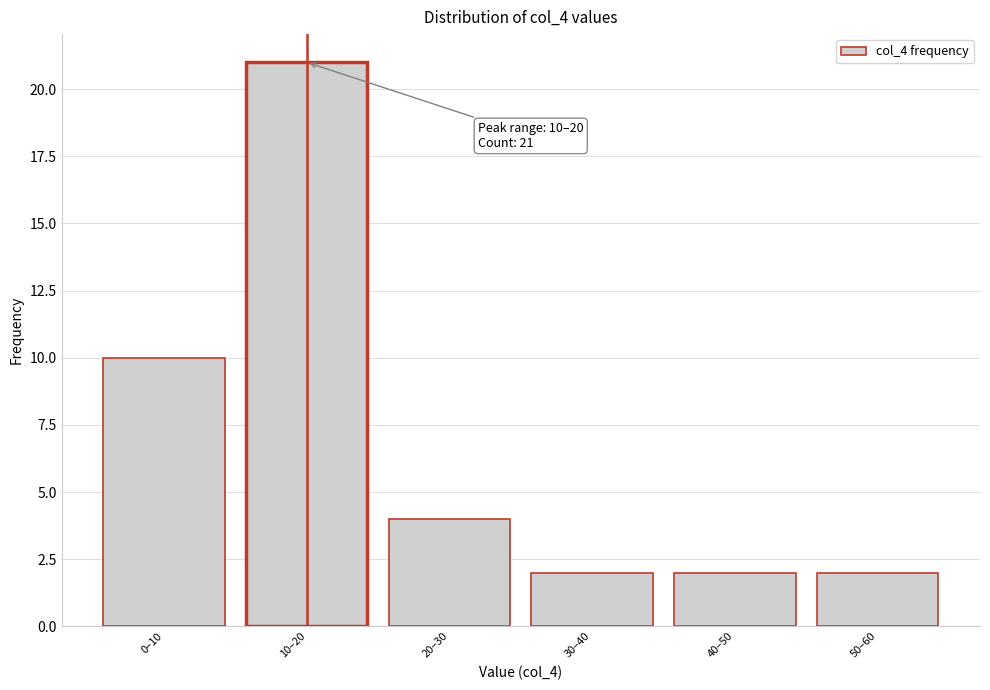

Reading left to right, list all the values displayed in this chart.

0–10=10	10–20=21	20–30=4	30–40=2	40–50=2	50–60=2